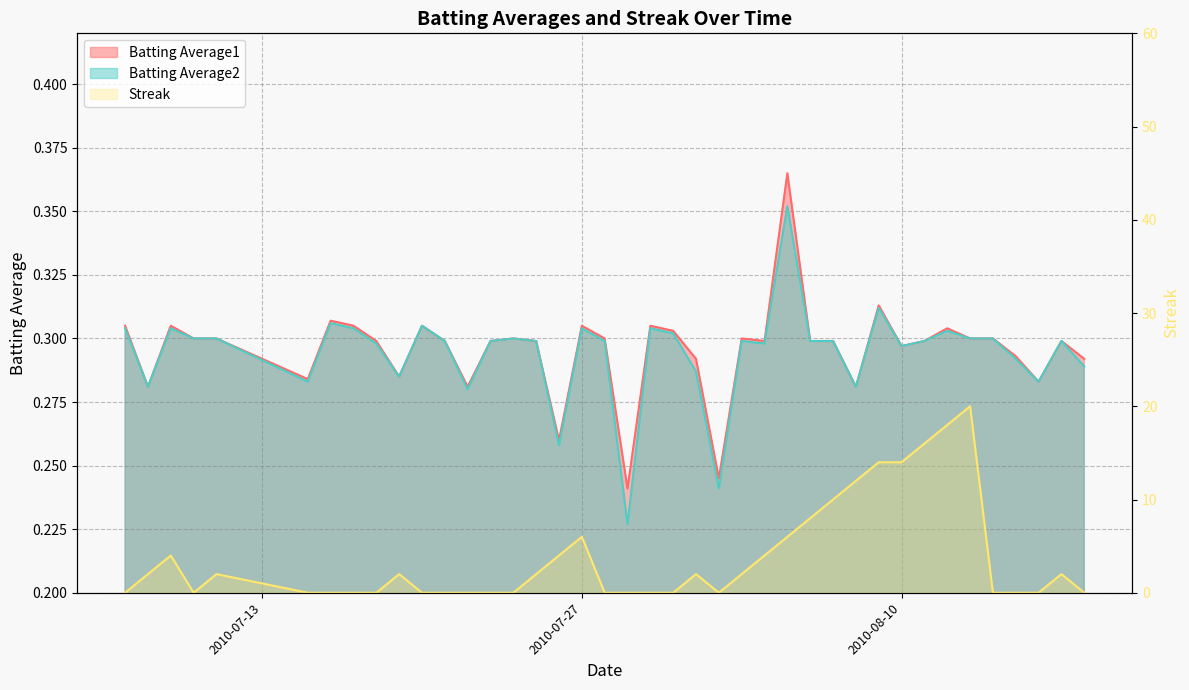

What is the difference between the Streak values at 2010-08-03 and 2010-07-17?

2.0